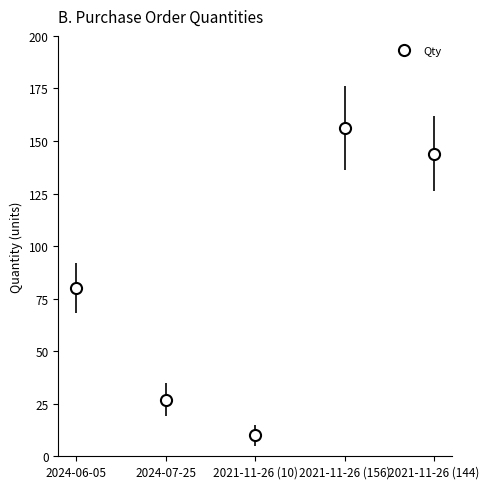

How many values are below 80?

2